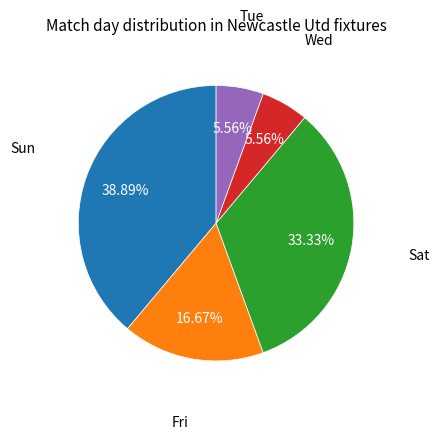

Does any single category account for the majority?

No